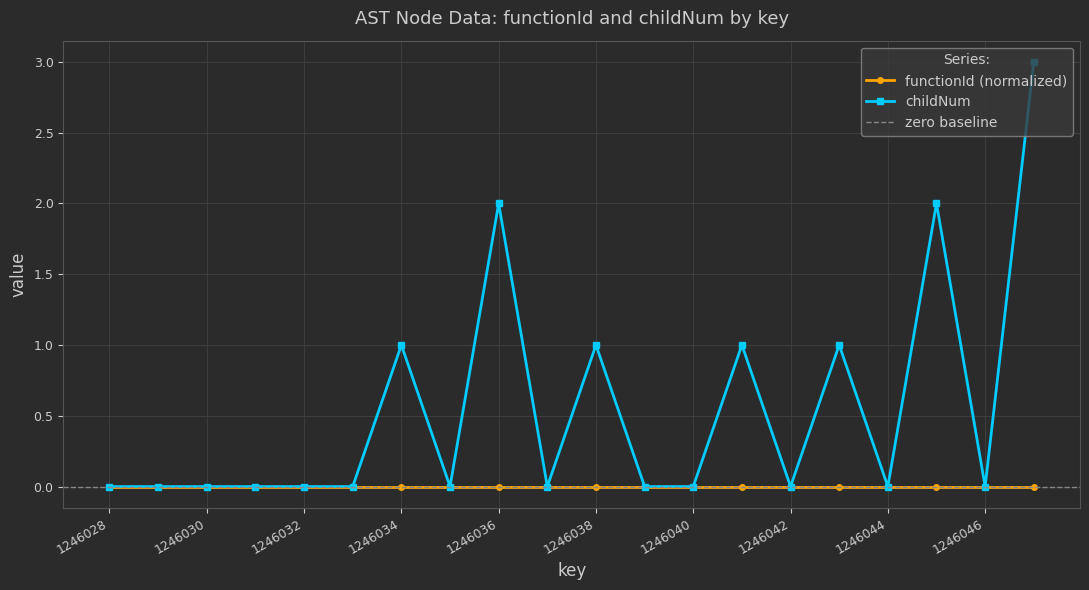

Which category has the lowest value across all series?

1246028